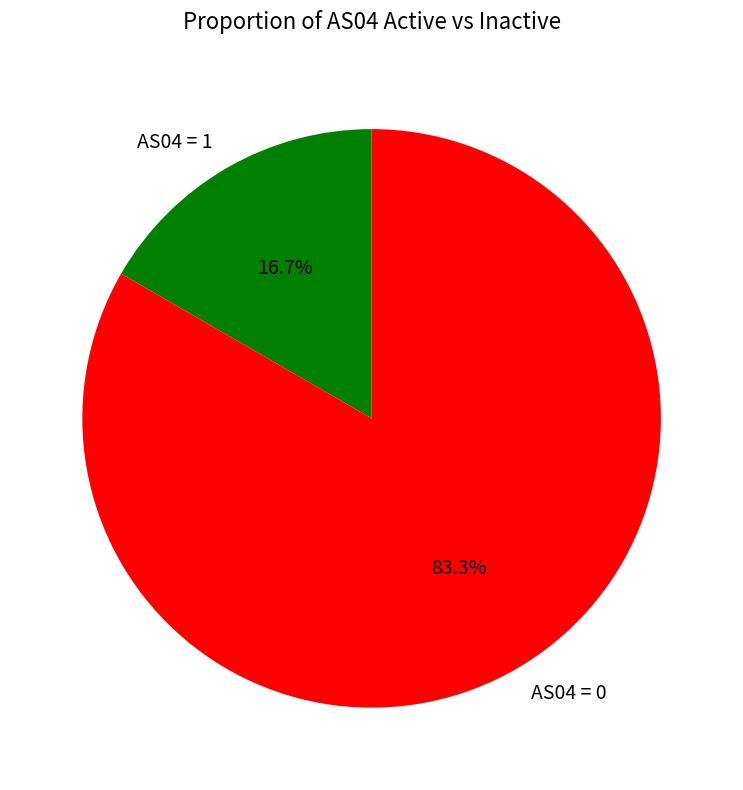

How many segments does this pie chart have?

2